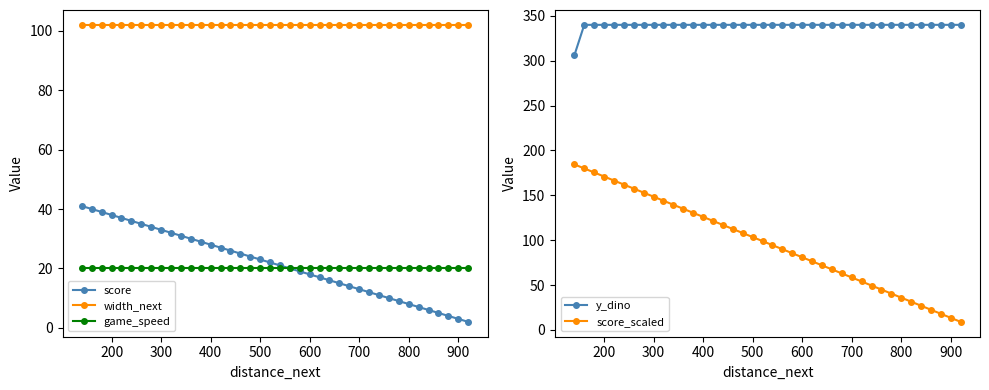

Is it true that width_next equals 102 at 500?

True